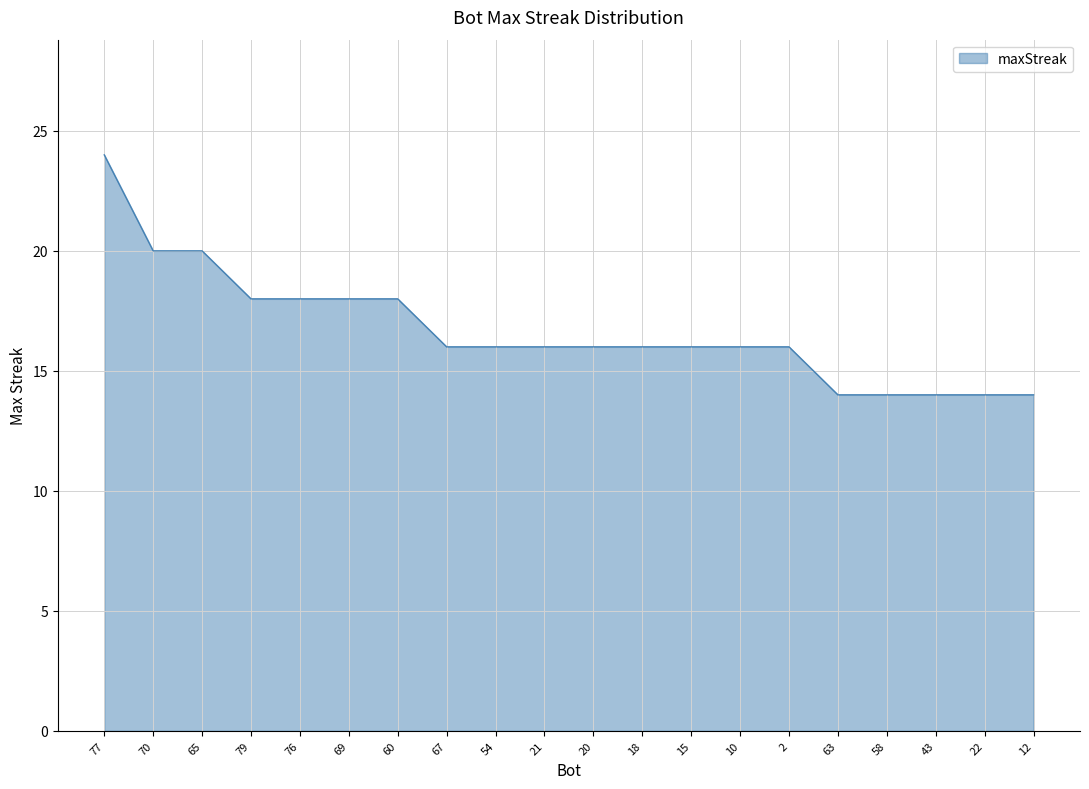

What is the difference between the maximum and minimum values?

10